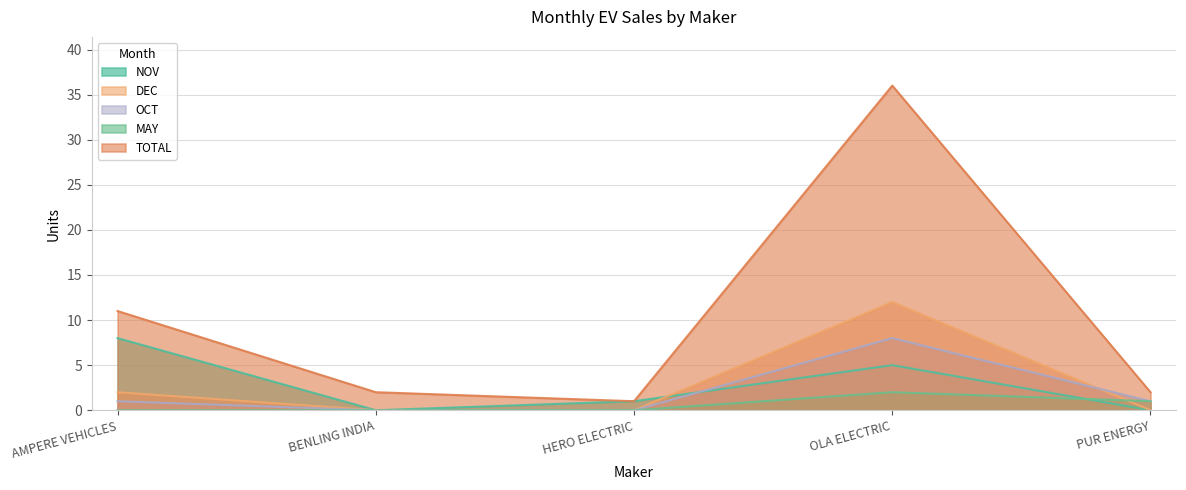

What is the label of the 1st point from the left?

AMPERE VEHICLES